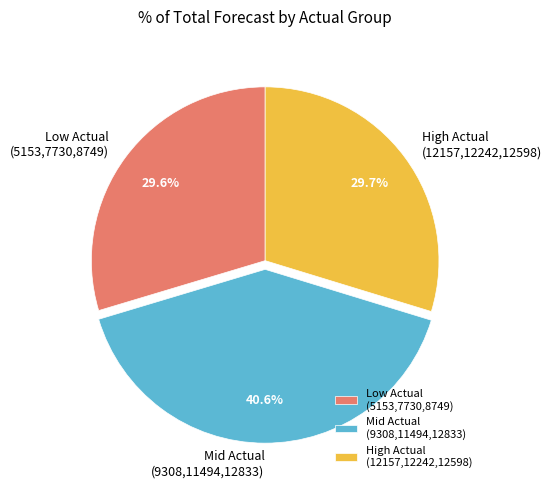

What is the ratio of the value at High Actual (12157,12242,12598) to the value at Low Actual (5153,7730,8749)?

1.0